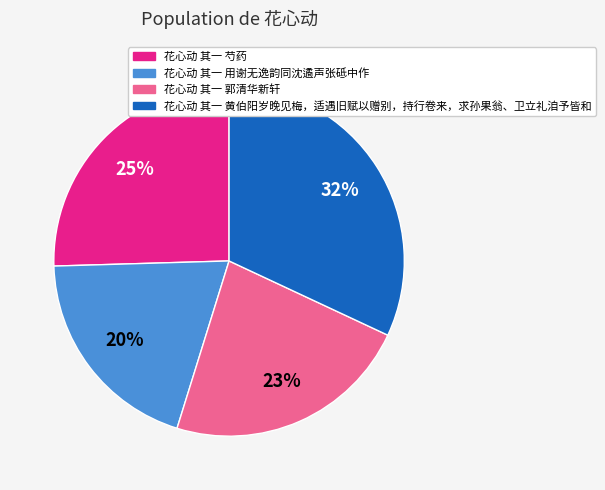

Count the number of slices in the pie.

4